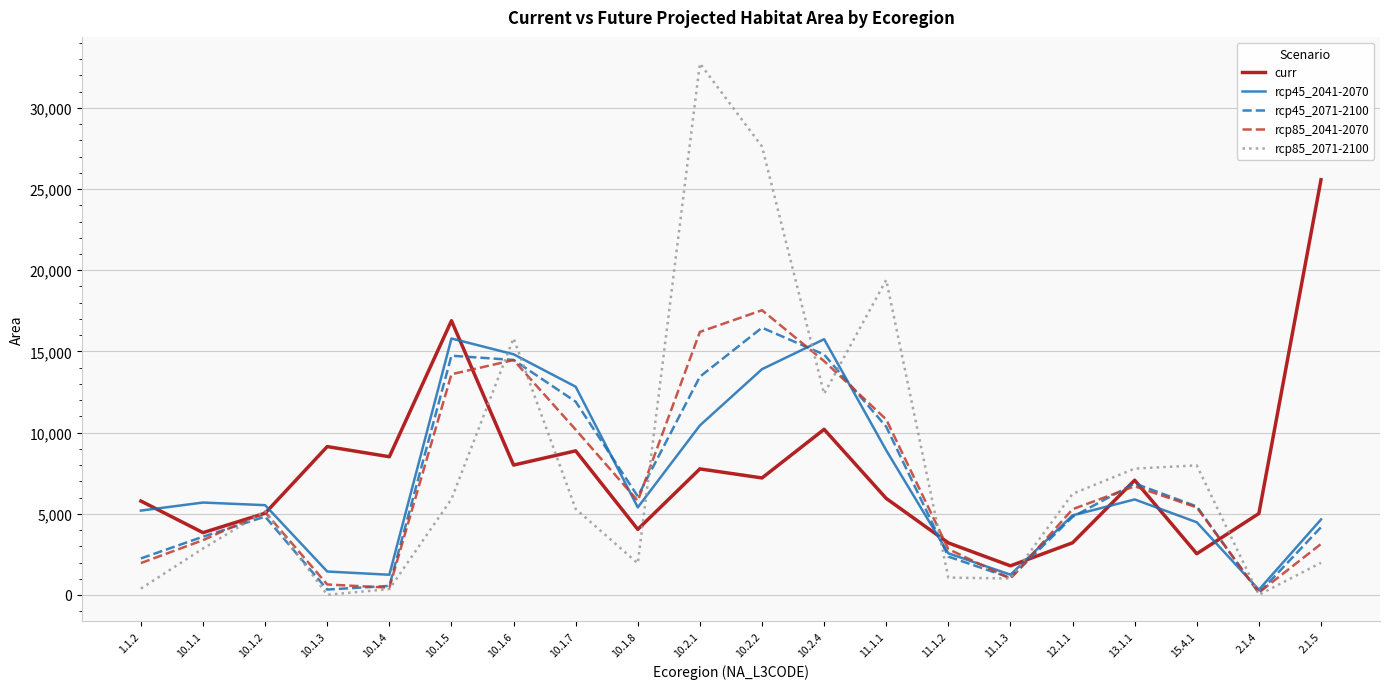

Does the chart have visible grid lines?

Yes